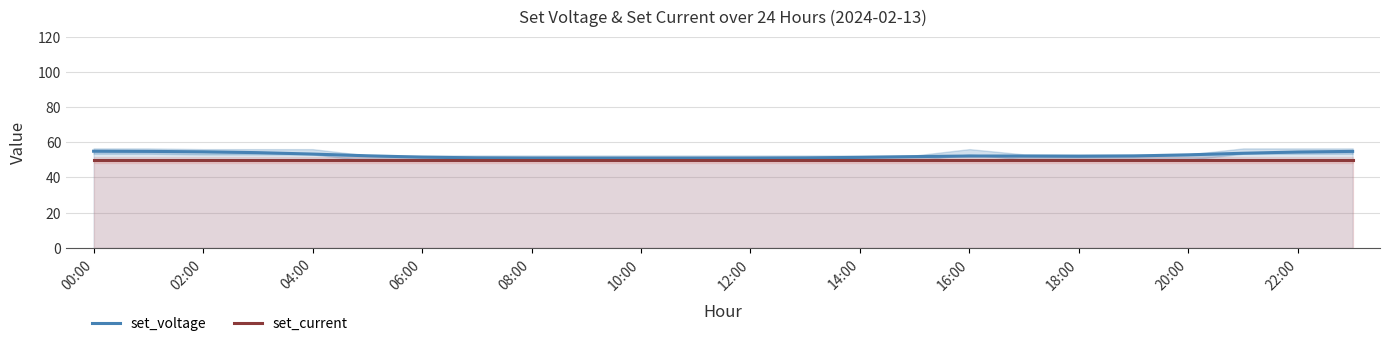

Read the set_current value at 22:00.

50.0